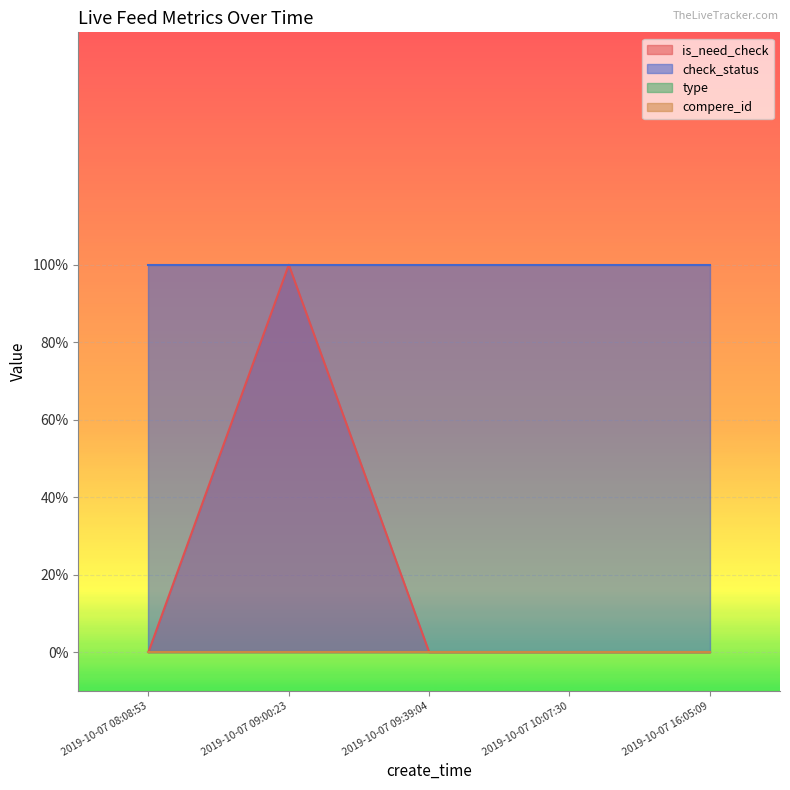

What is the spread (max minus min) of values at 2019-10-07 10:07:30?

1